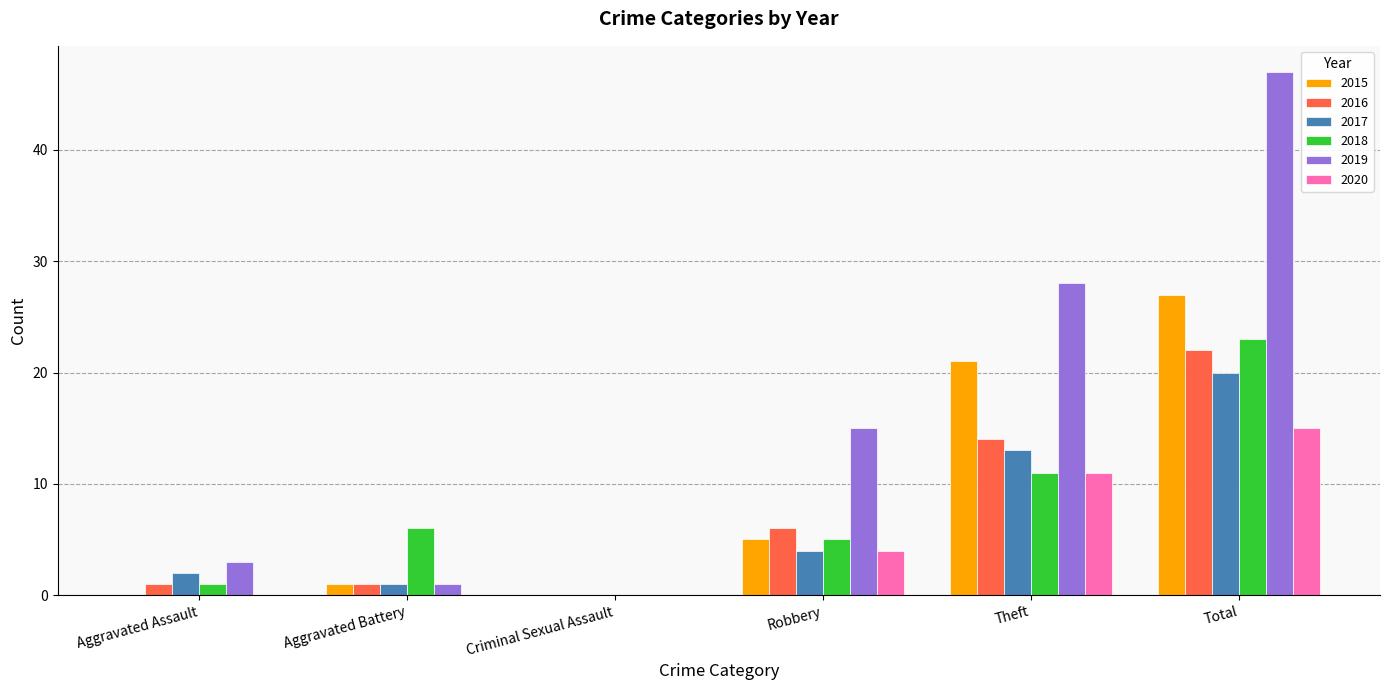

Is it true that 2018 equals 7 at Robbery?

False